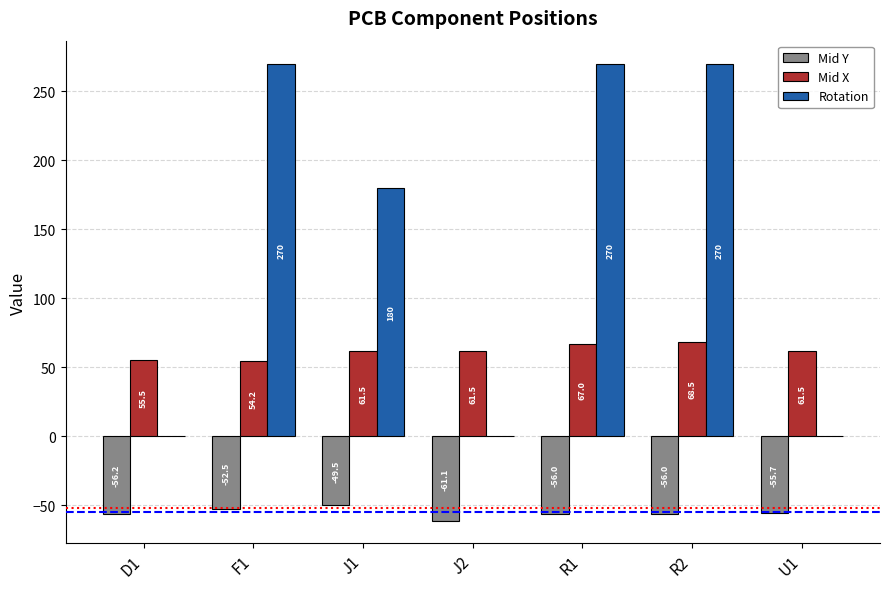

What is the sum of the Mid Y values at D1 and R1?

-112.2